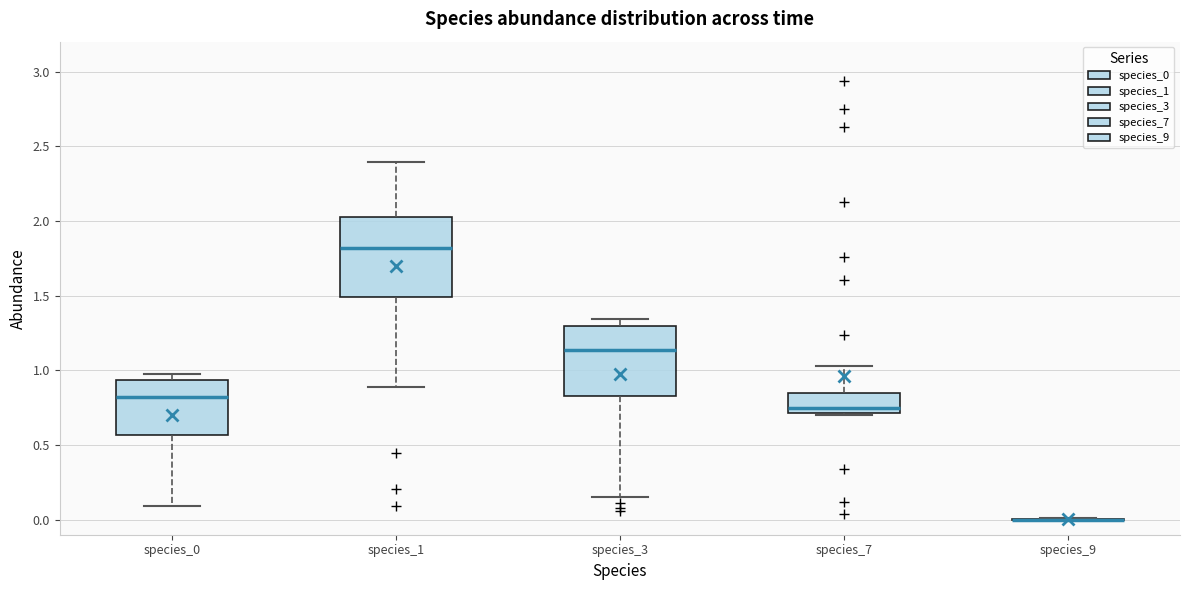

Reading left to right, read every box against the y-axis: the position of its median line, the range the box covers, and the ends of its whiskers. The values are not printed on the chart, so give them approximately, as read against the axis.

species_0: median 0.80, box 0.55 to 0.95, whiskers 0.10 to 1.00
species_1: median 1.80, box 1.50 to 2.05, whiskers 0.90 to 2.40
species_3: median 1.15, box 0.85 to 1.30, whiskers 0.15 to 1.35
species_7: median 0.75, box 0.70 to 0.85, whiskers 0.70 (just below the box's lower edge) to 1.05
species_9: box collapsed to a line at 0.00, whiskers 0.00 to 0.00